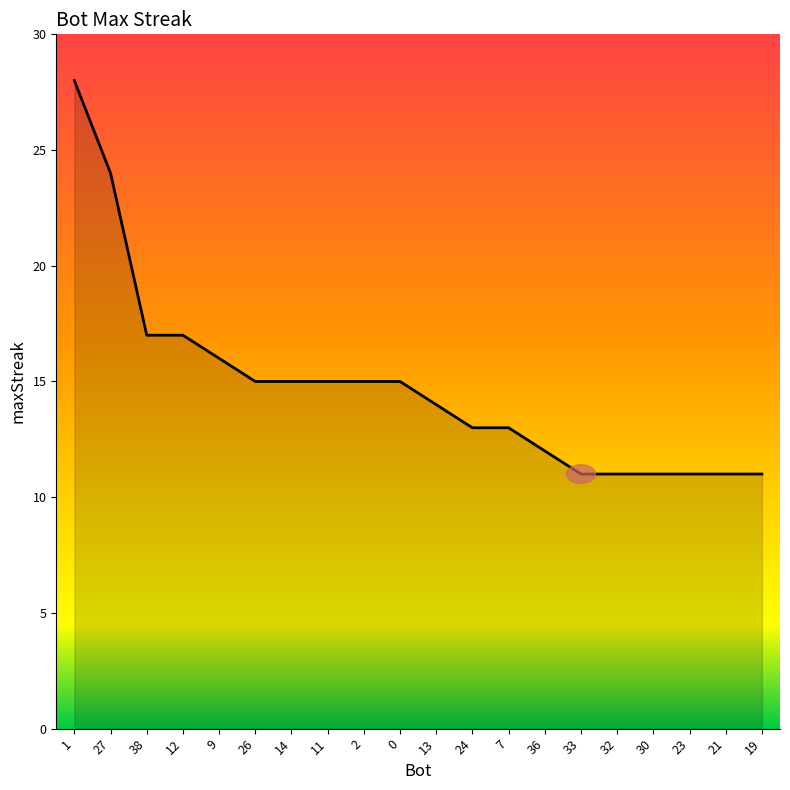

The value at 27 is 24. True or false?

True